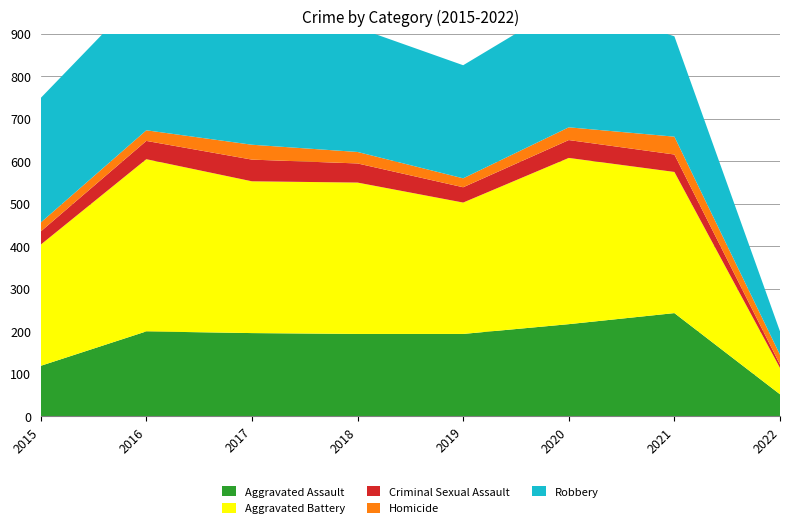

Reading left to right, extract all data points from this chart.

Aggravated Assault: 119	200	196	194	194	217	243	52
Aggravated Battery: 285	405	357	356	309	391	332	62
Criminal Sexual Assault: 31	43	51	45	36	42	41	8
Homicide: 21	25	35	27	21	30	42	23
Robbery: 293	333	285	292	266	295	236	55